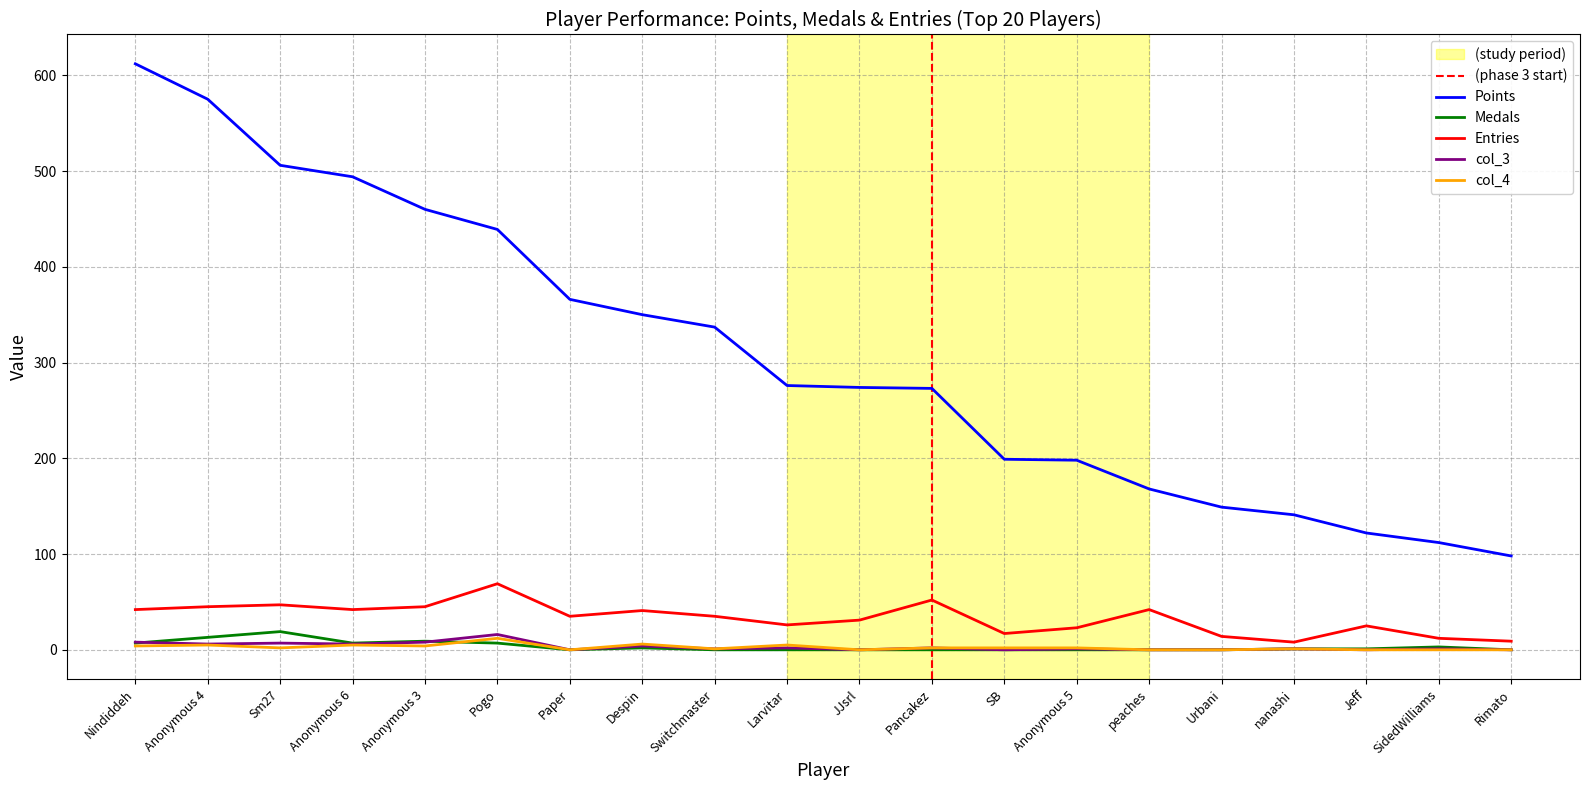

What is the total value across all series at Pogo?

543